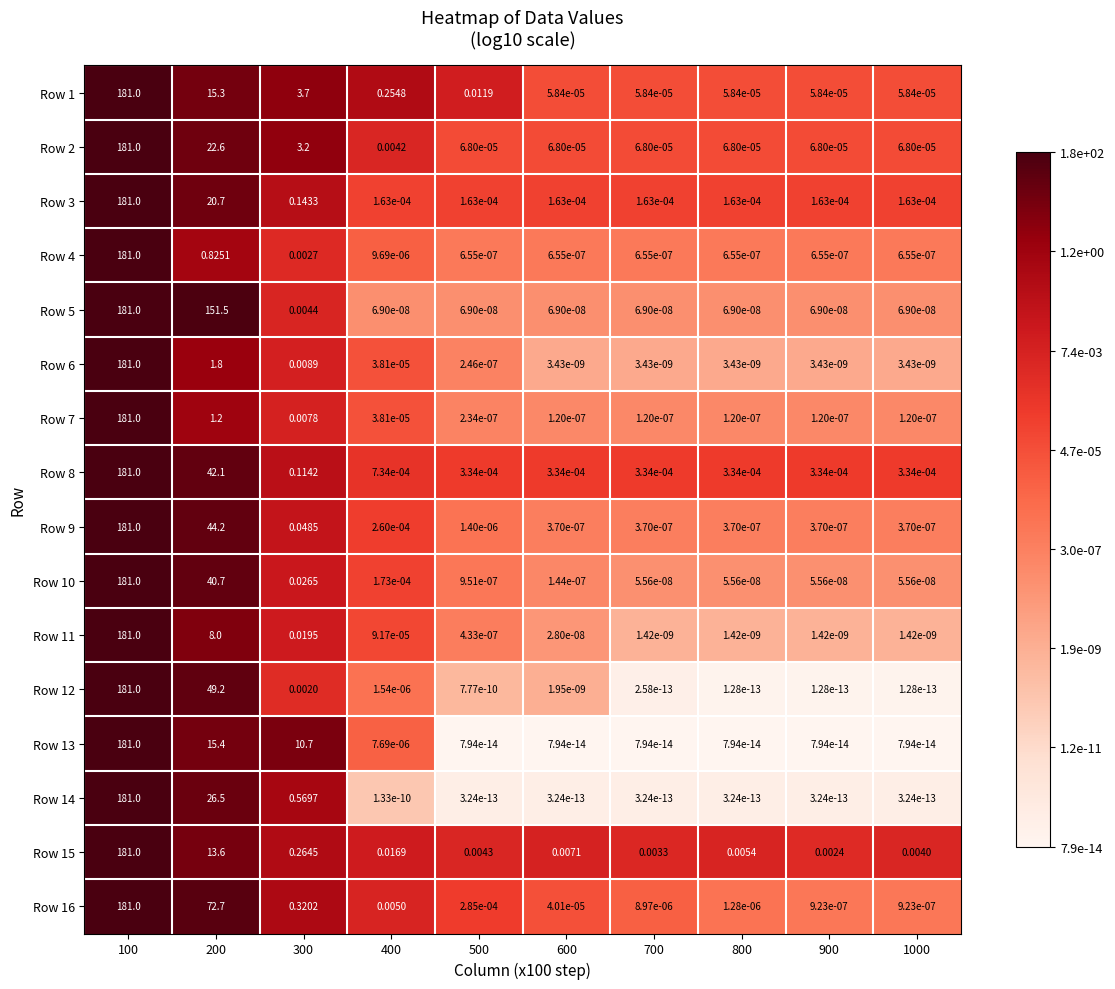

Is the value of Row 13 at 200 greater than the value of Row 11 at 400?

Yes